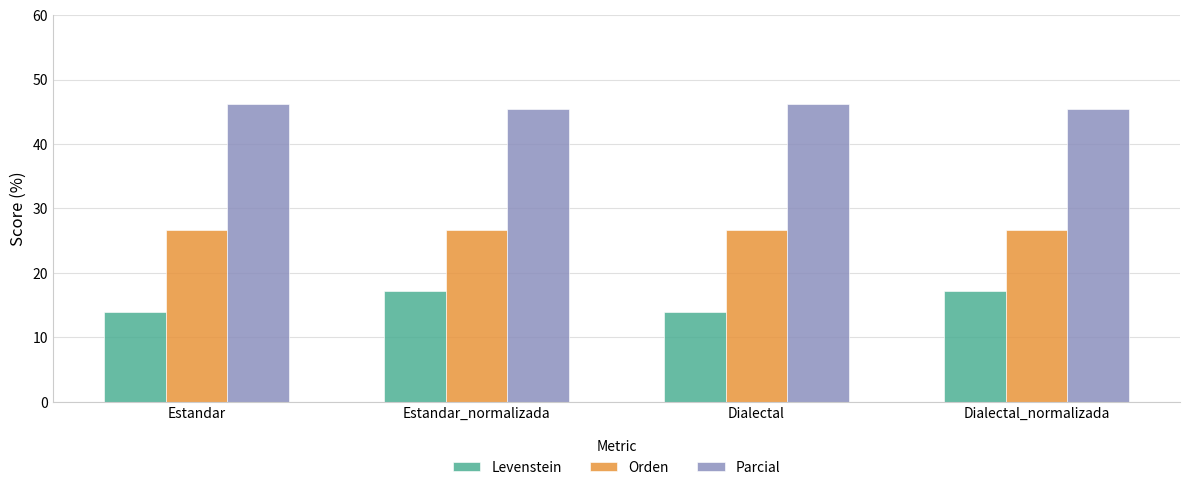

Reading left to right, list all the values displayed in this chart.

Levenstein: 13.9	17.1	13.9	17.1
Orden: 26.7	26.7	26.7	26.7
Parcial: 46.2	45.5	46.2	45.5